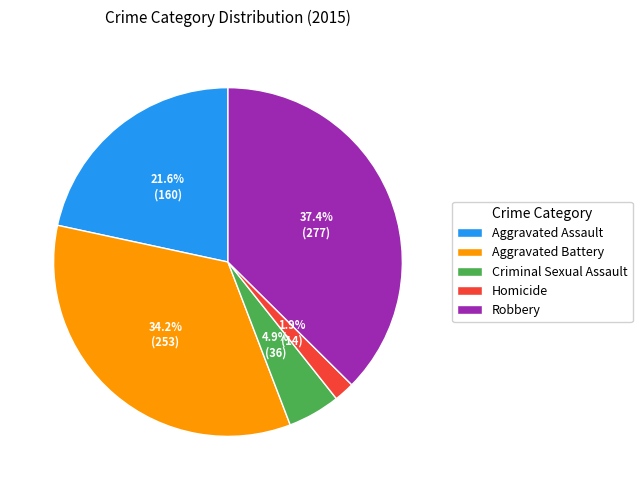

What is the smallest slice in the pie chart?

Homicide